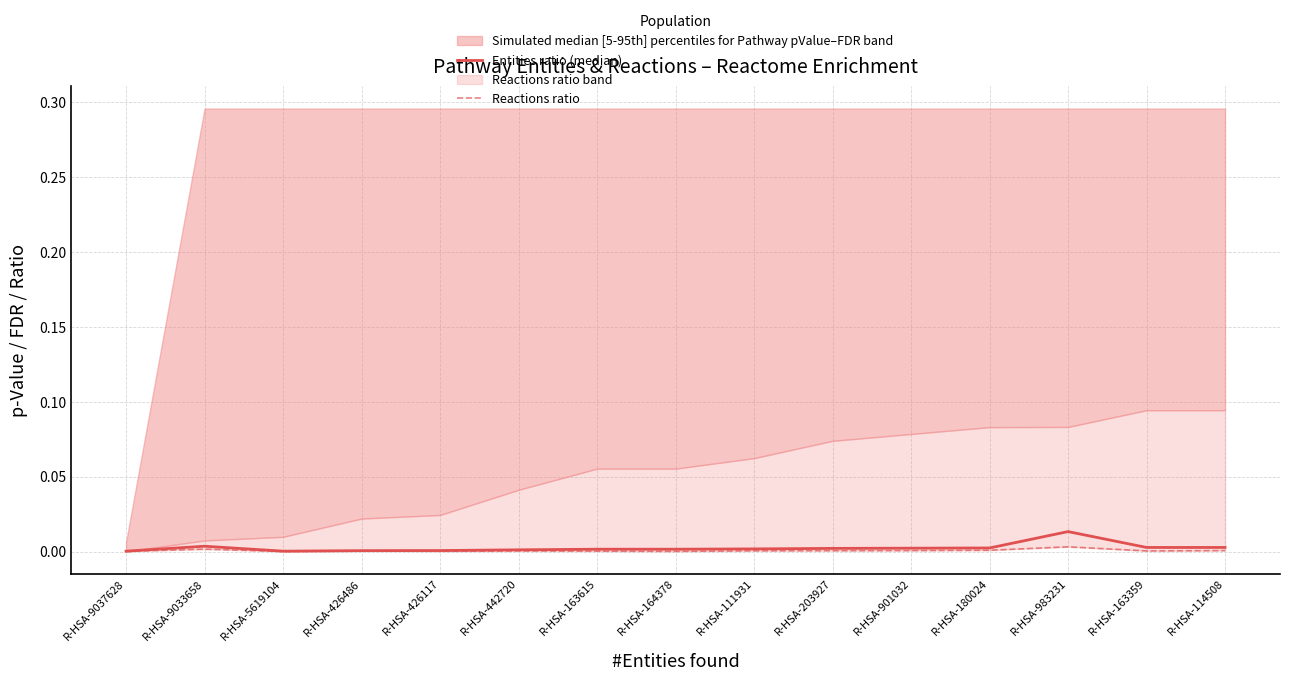

Does the chart display data point markers on the line(s)?

No